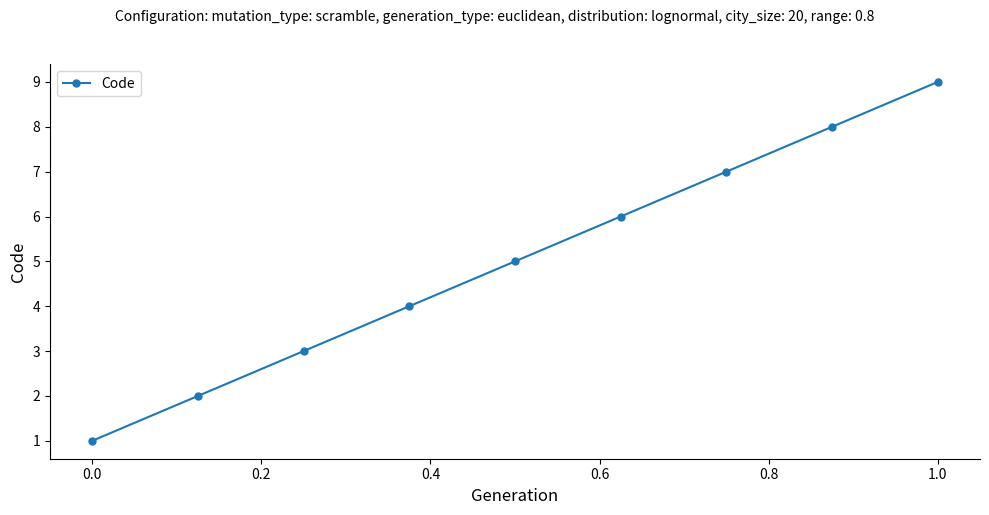

How many values are between 3 and 7?

5